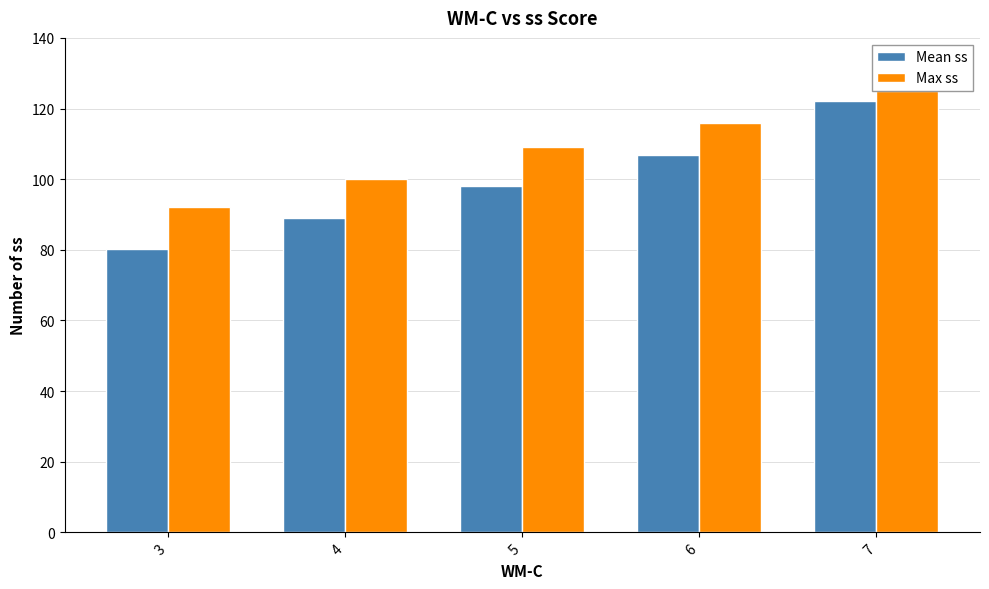

What is the total value across all series at 7?

247.0